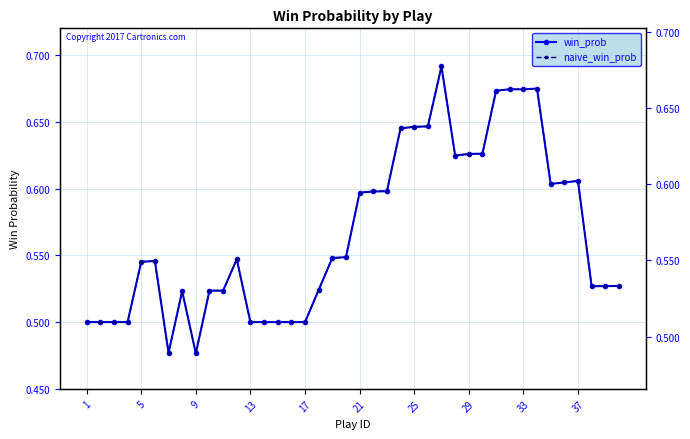

What is the sum of all naive_win_prob values?

22.7